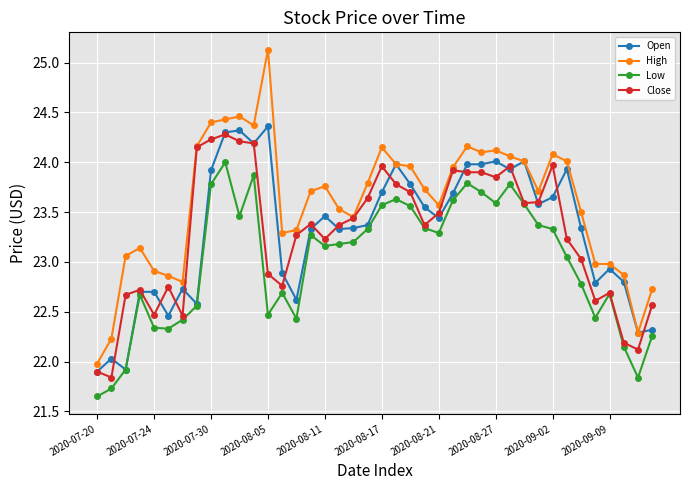

True or false: Low and High cross at least once.

False